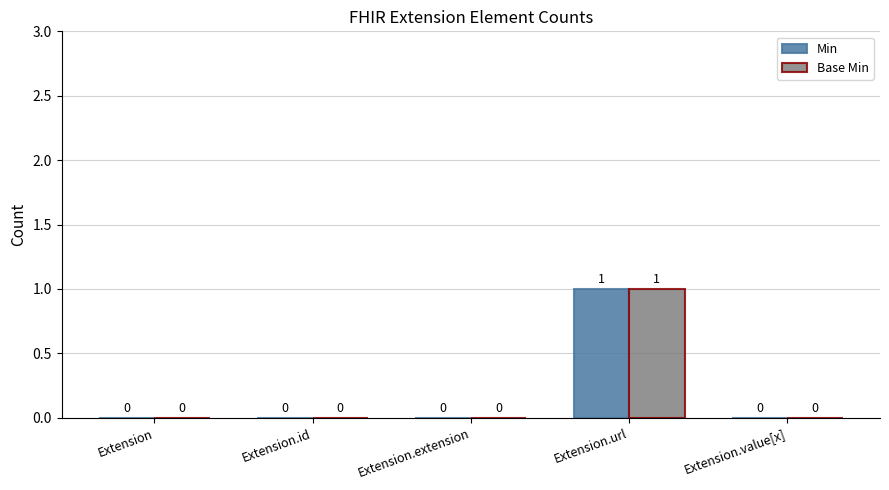

Reading right to left, extract all data points from this chart.

Min: 0	1	0	0	0
Base Min: 0	1	0	0	0